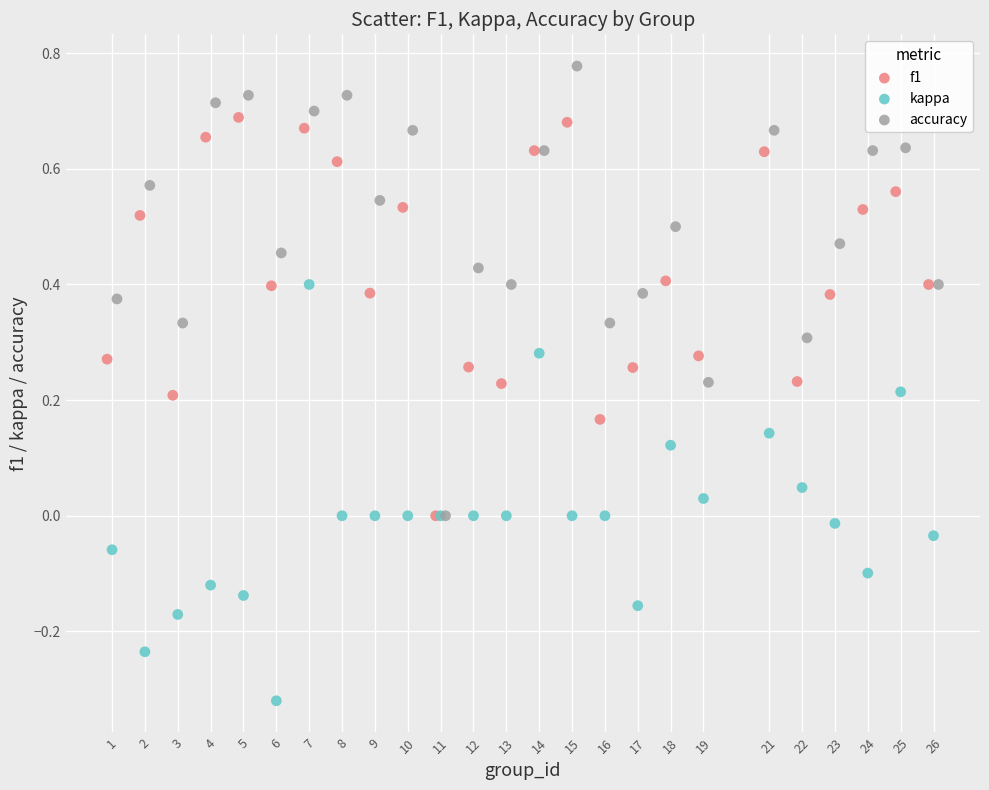

Which series contains the highest Y value?

accuracy